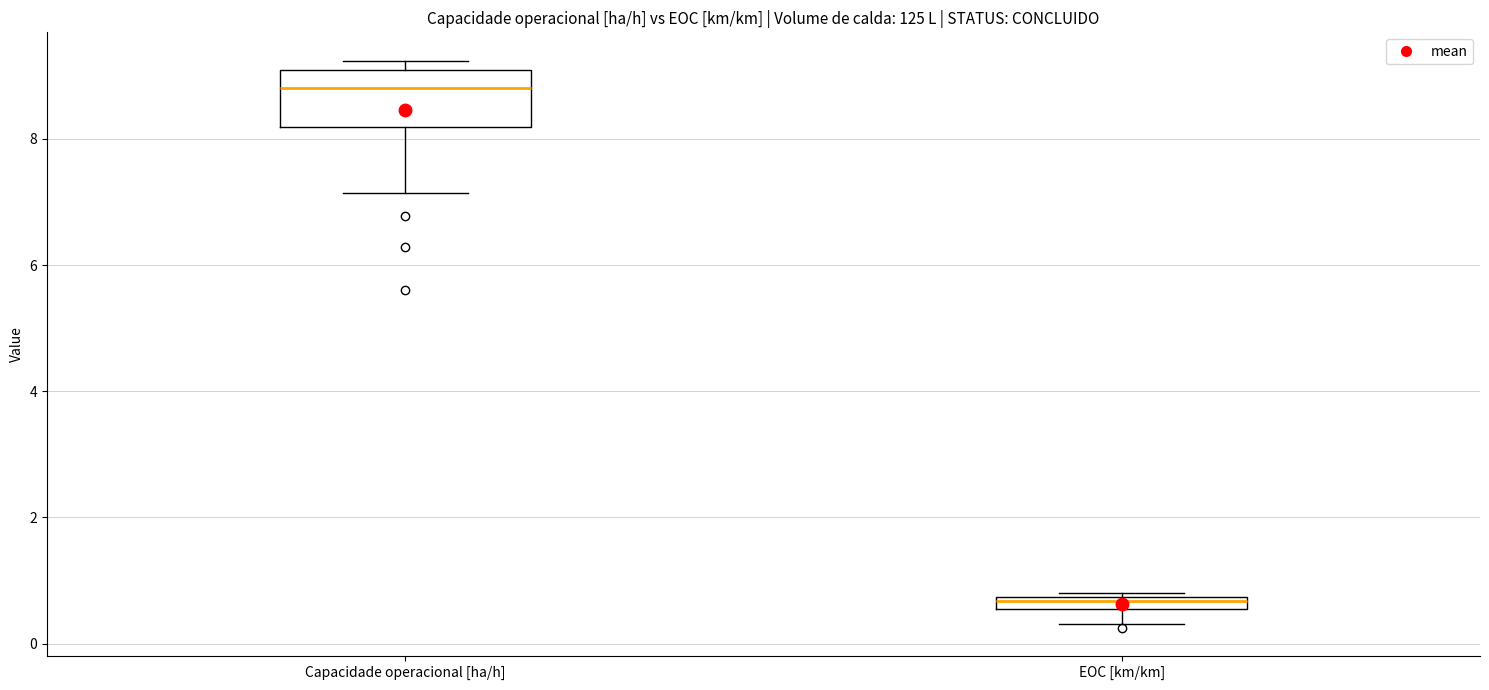

Where is the upper edge of the box for Capacidade operacional [ha/h] on the y-axis? The values are not printed on the chart, so give them approximately, as read against the axis.

9.0